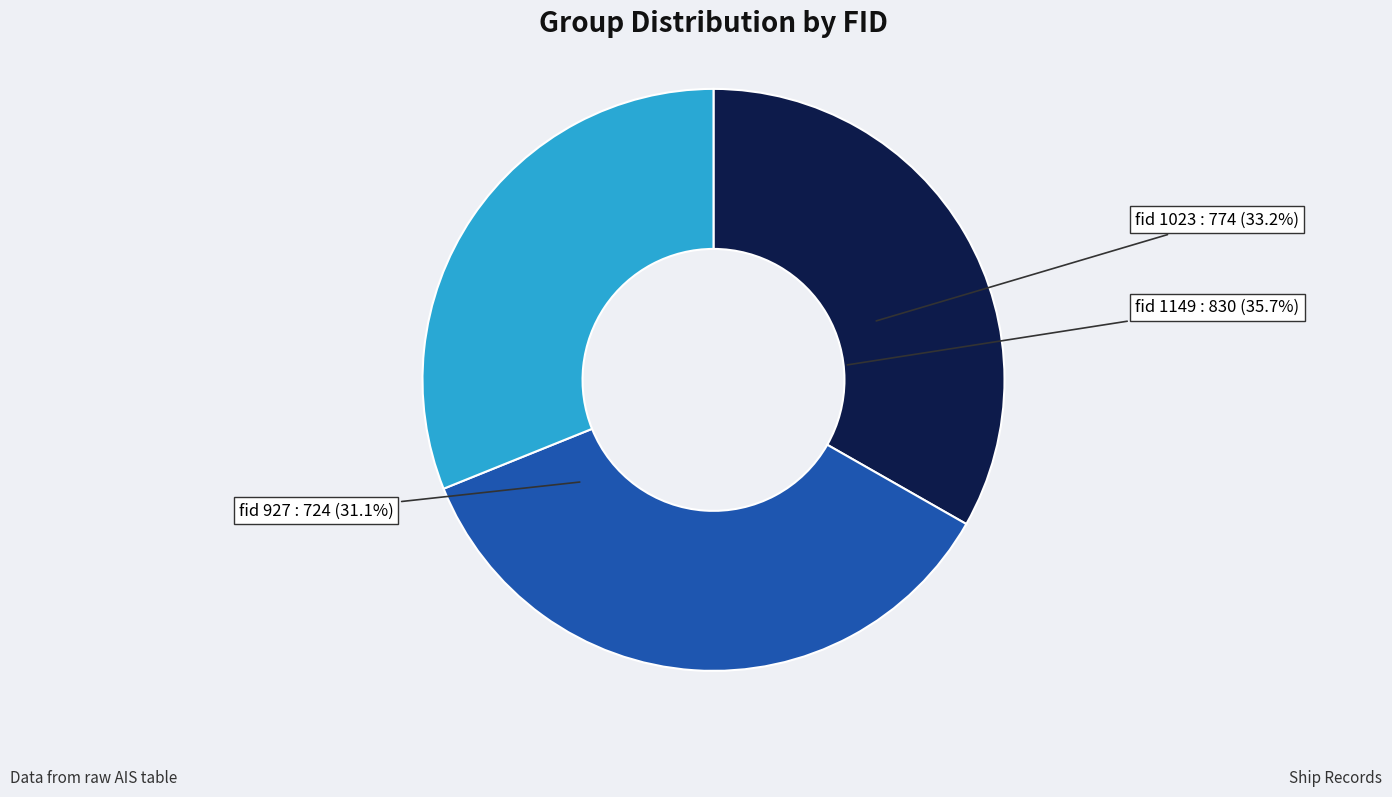

What is the smallest slice in the pie chart?

927